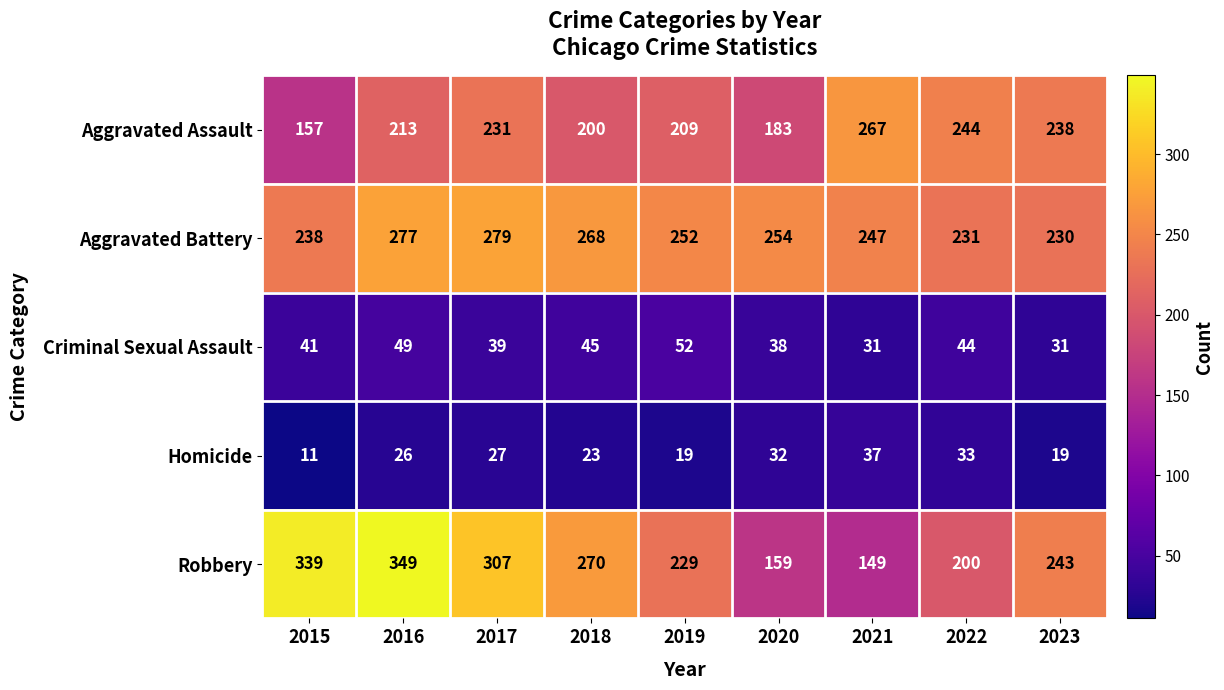

Where is Aggravated Assault nearest to the value 212?

2016